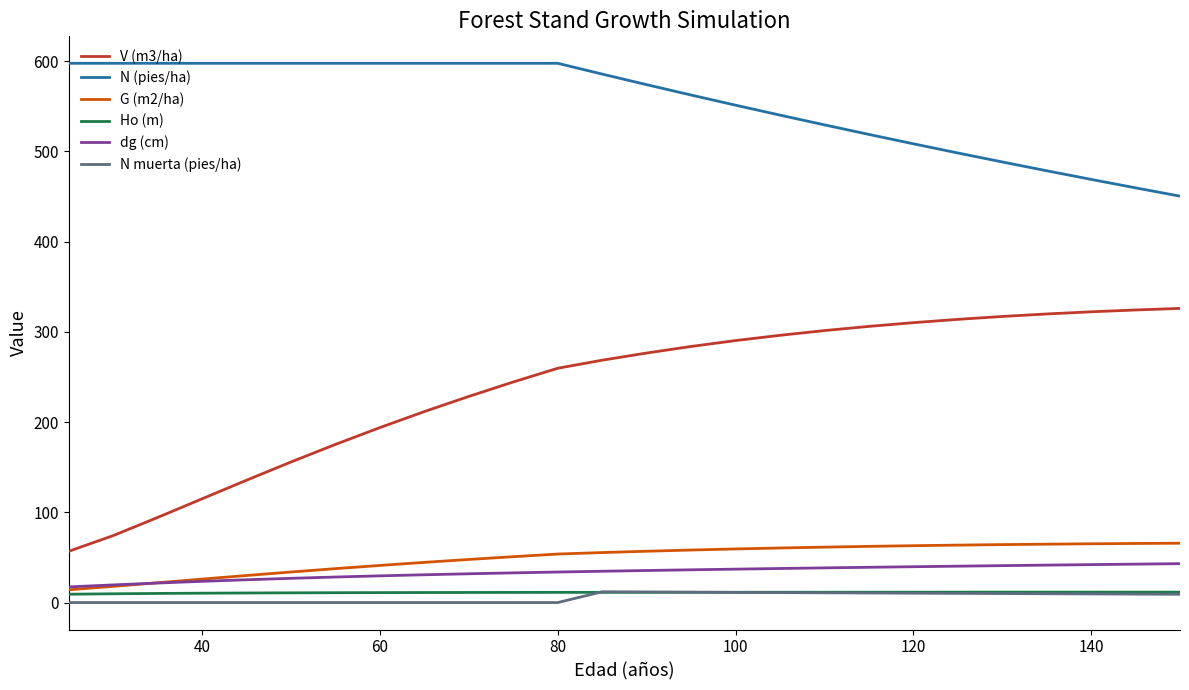

Which series has the largest total across all categories?

N (pies/ha)